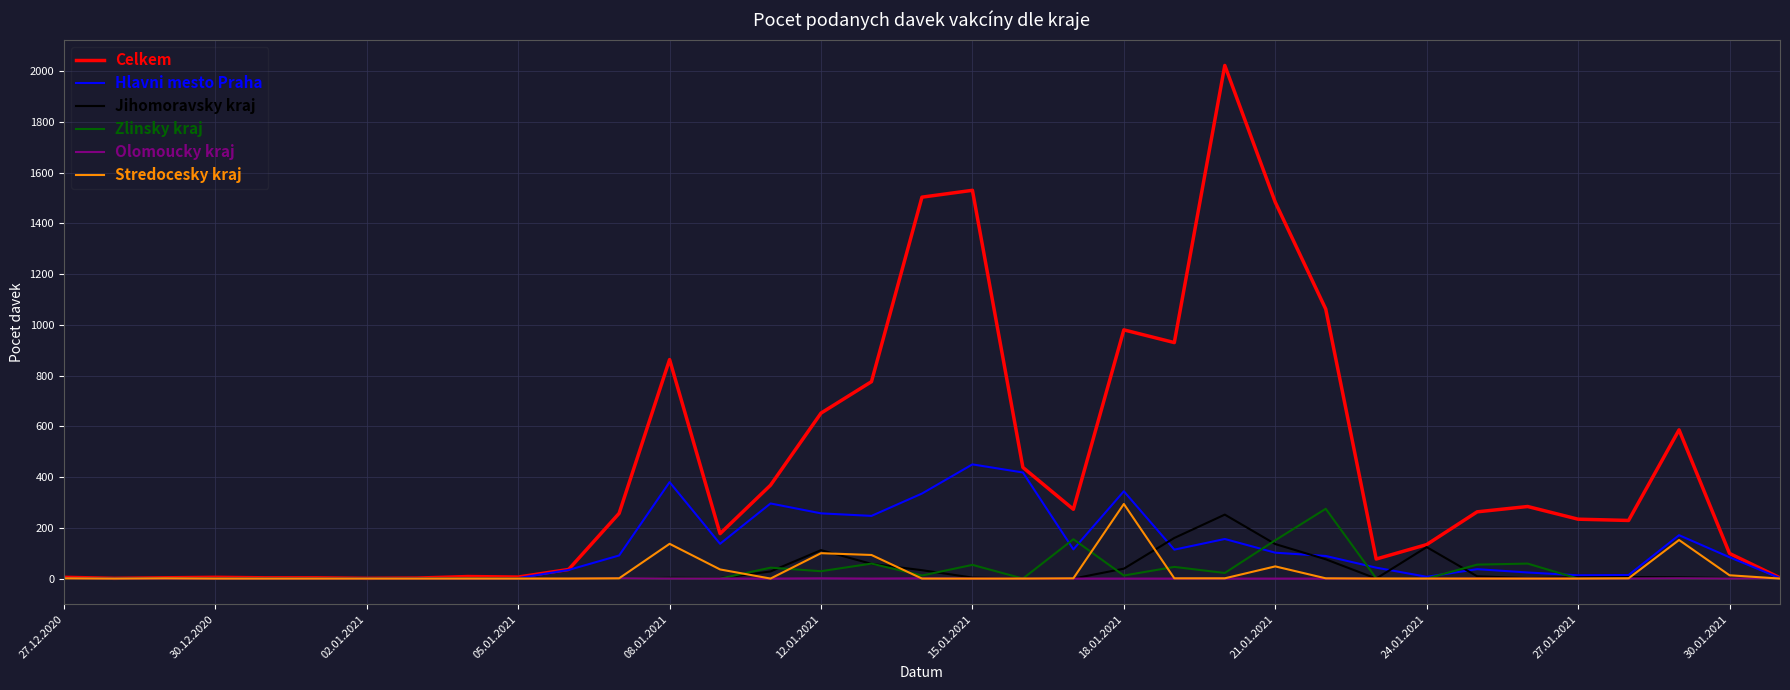

Which series has the widest spread of values?

Celkem